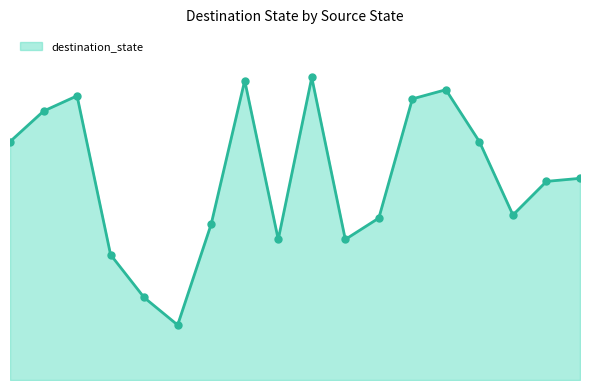

How many points are lower than both their immediate neighbors (excluding endpoints)?

4